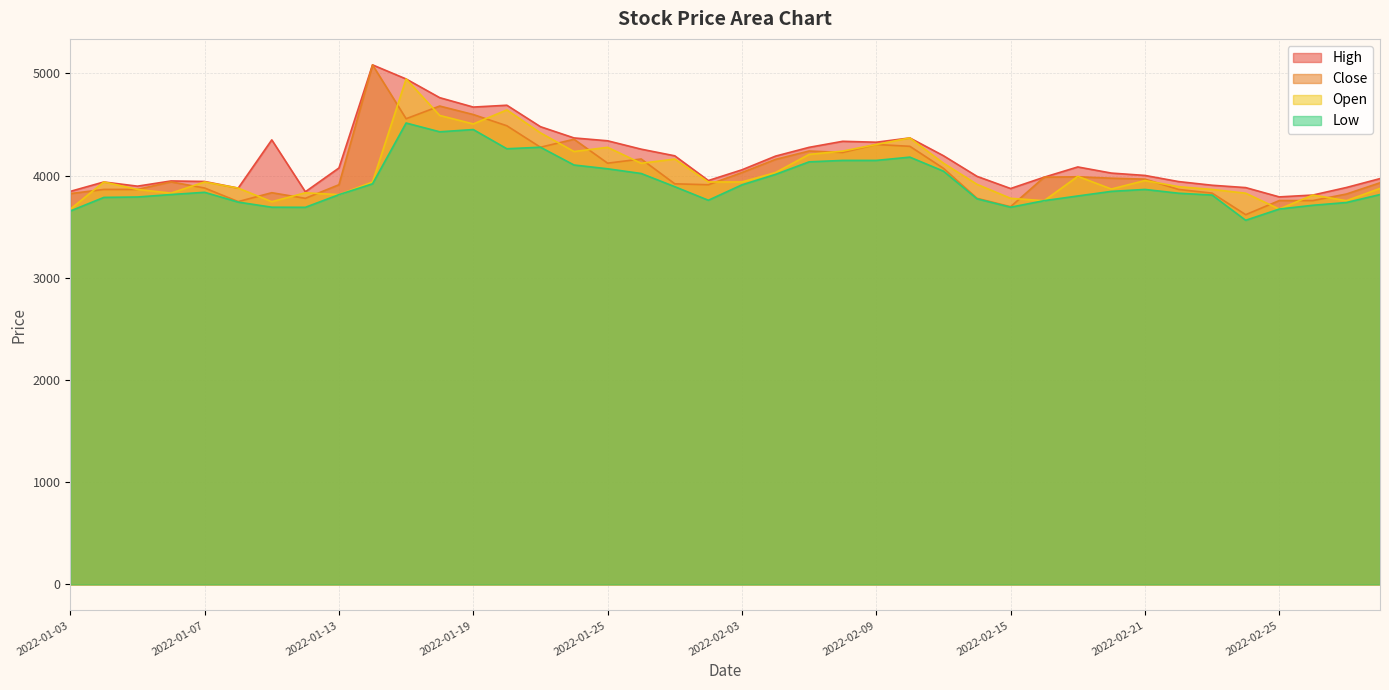

Is it true that Open equals 3952 at 2022-02-21?

True